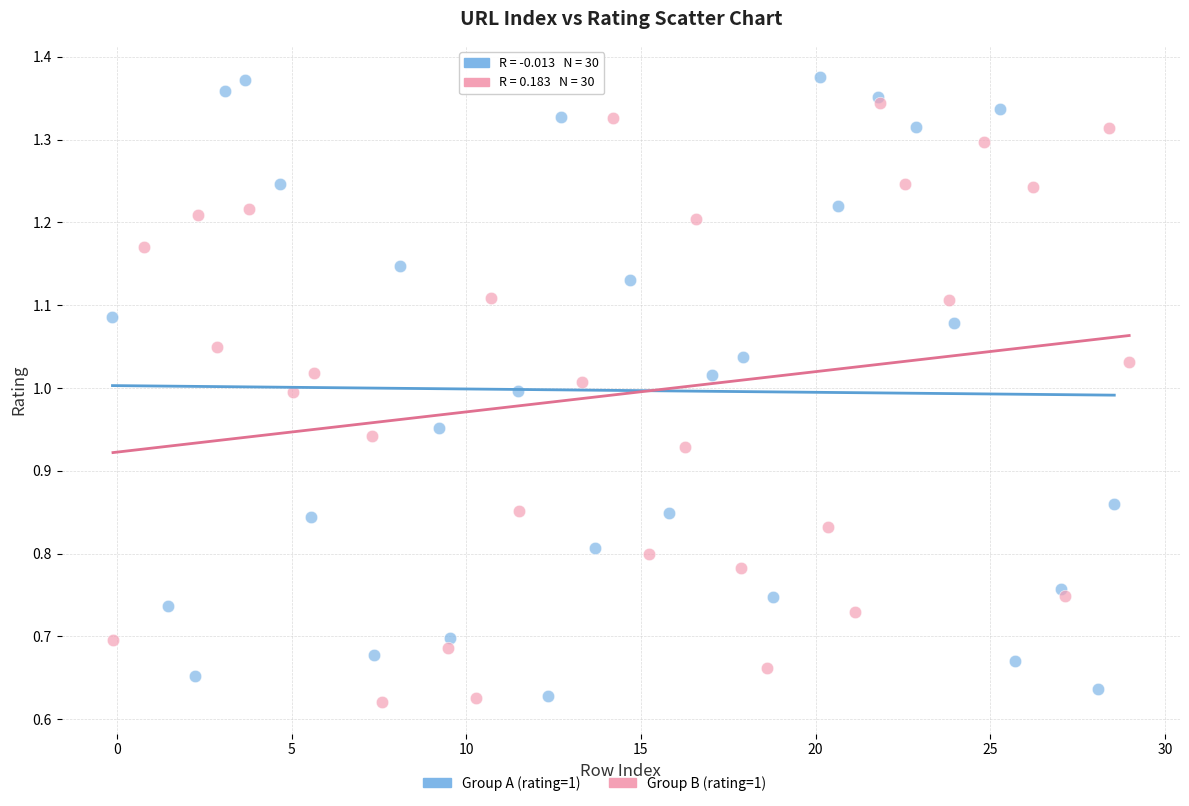

Which series reaches the minimum Y coordinate?

Group B (rating=1)